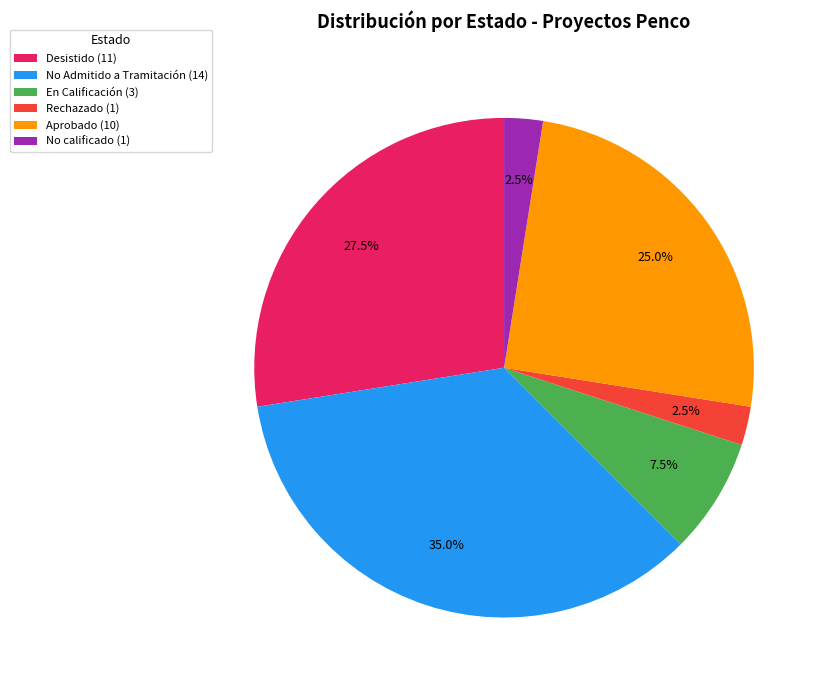

Combined, what portion of the pie is No Admitido a Tramitación (14) and Rechazado (1)?

37.5%